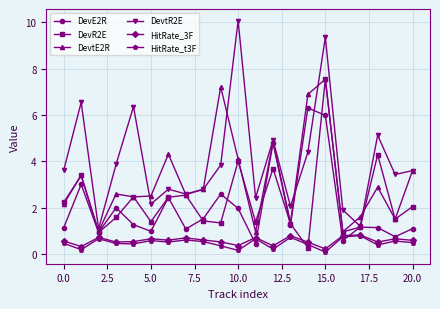

What is the value of the DevtR2E point at the 9th from the left?

2.8